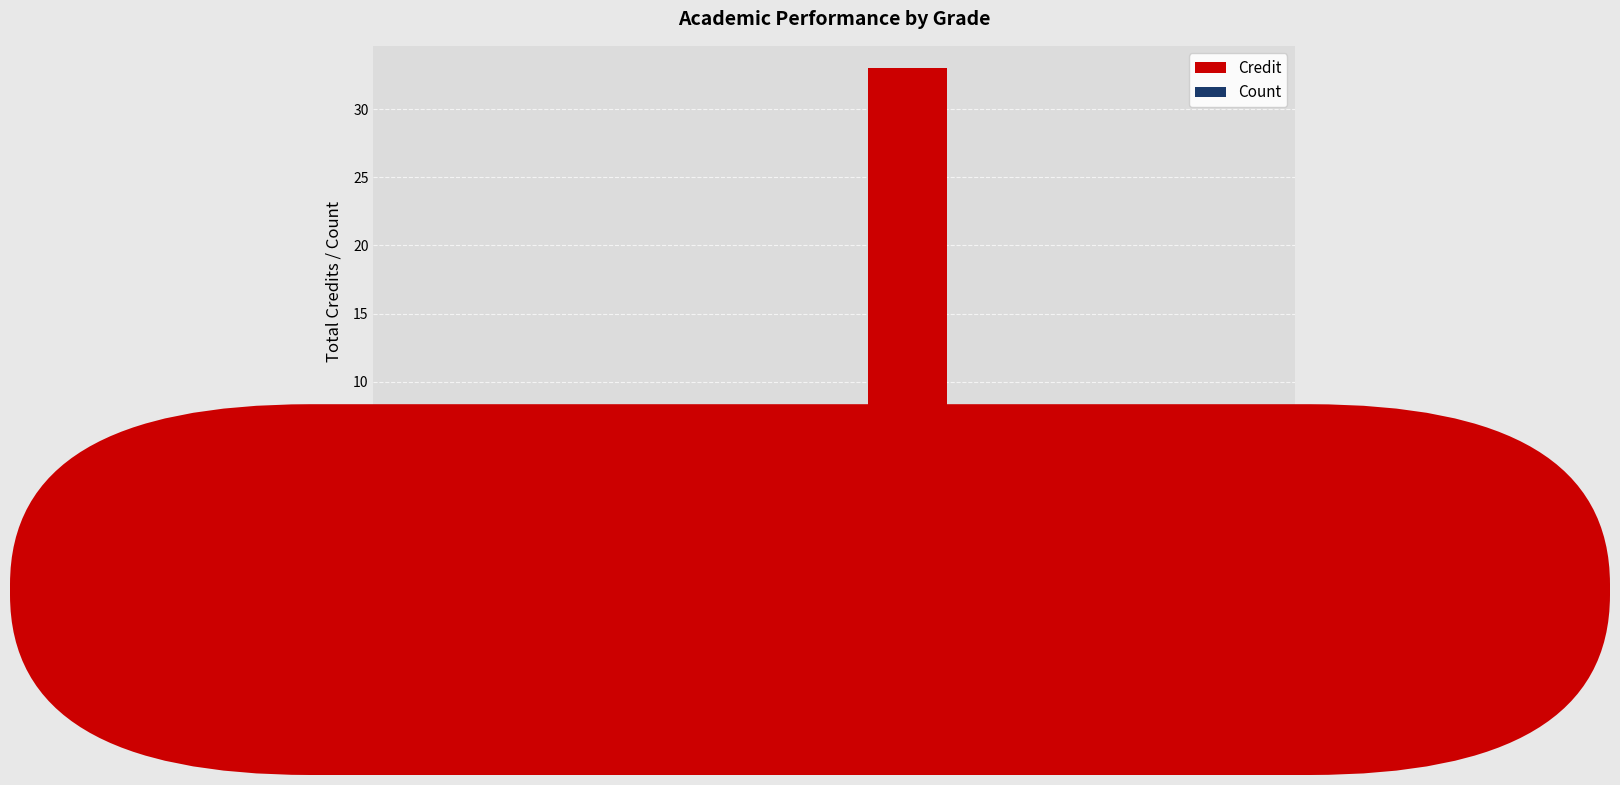

Reading right to left, transcribe all the data shown in this chart.

Credit: 6	33	3	5
Count: 1	5	1	1